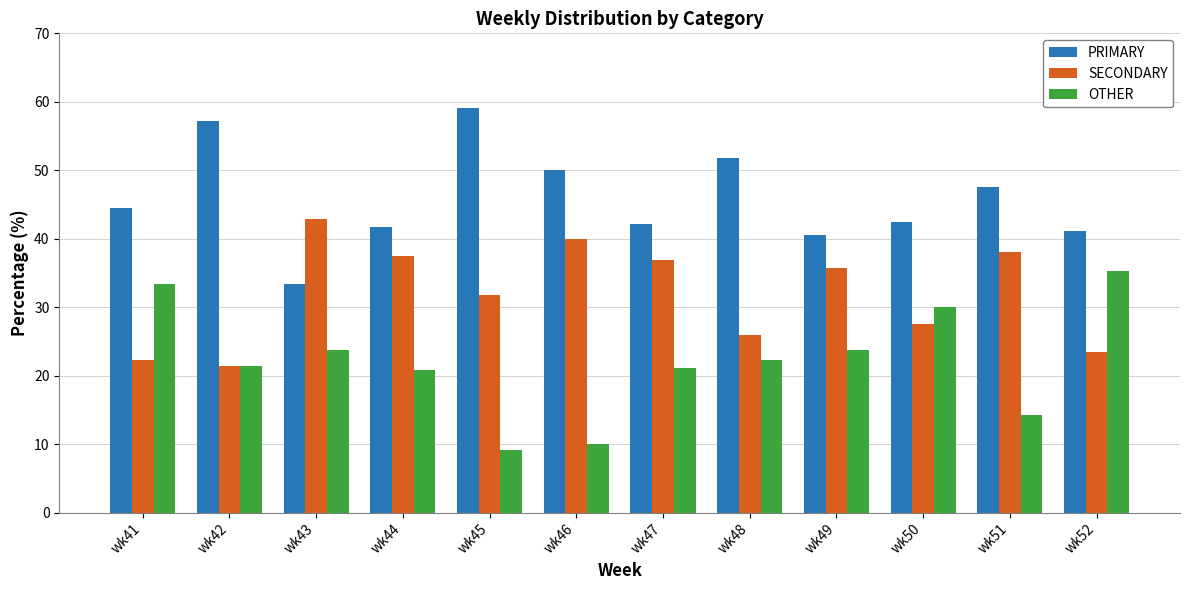

Rank the series by their maximum value, from lowest to highest.

OTHER, SECONDARY, PRIMARY